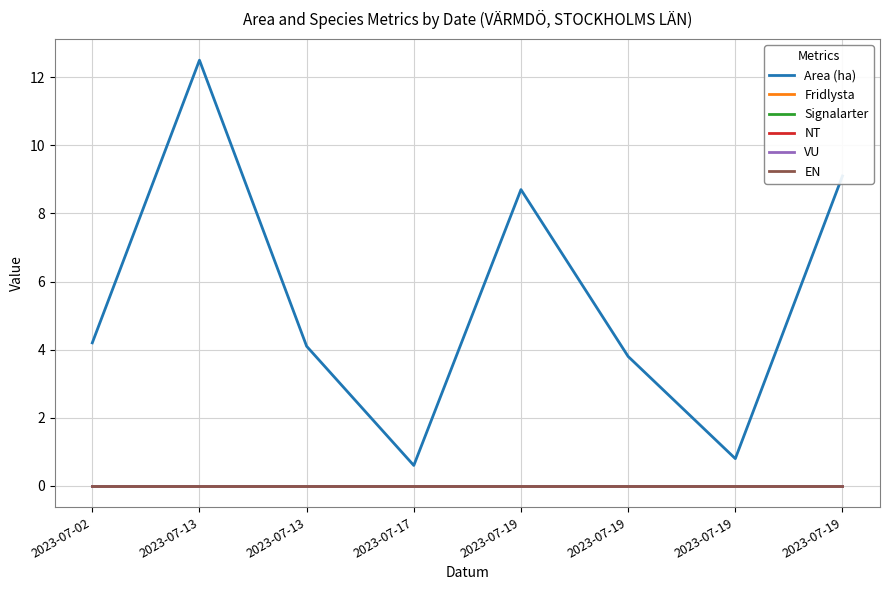

True or false: NT and VU cross at least once.

False